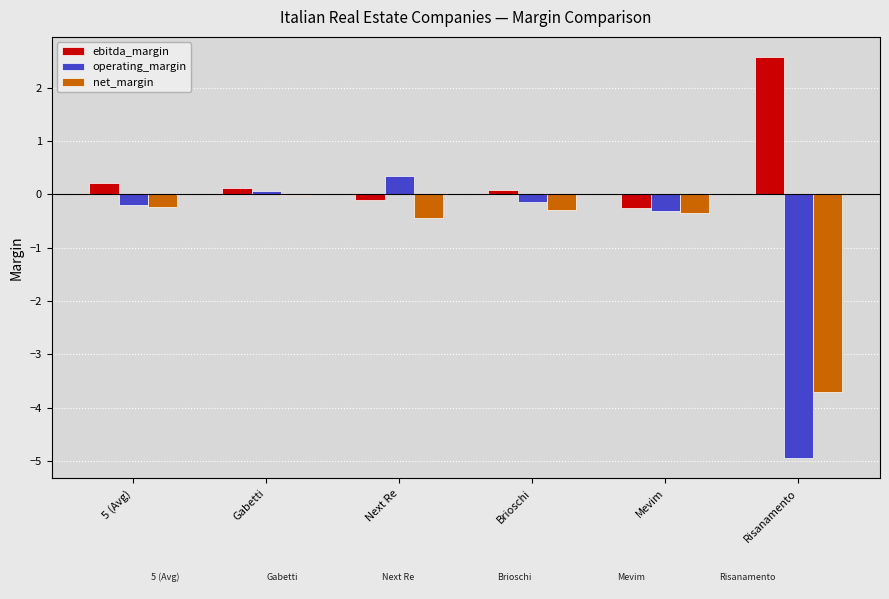

How many positive values does the ebitda_margin series have?

4